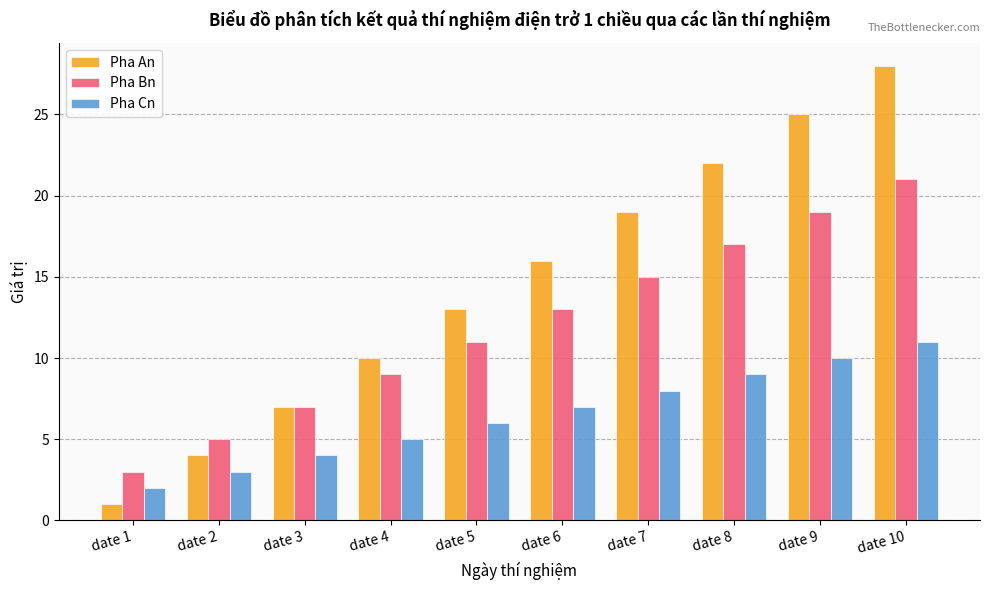

What is the maximum value shown in the chart?

28